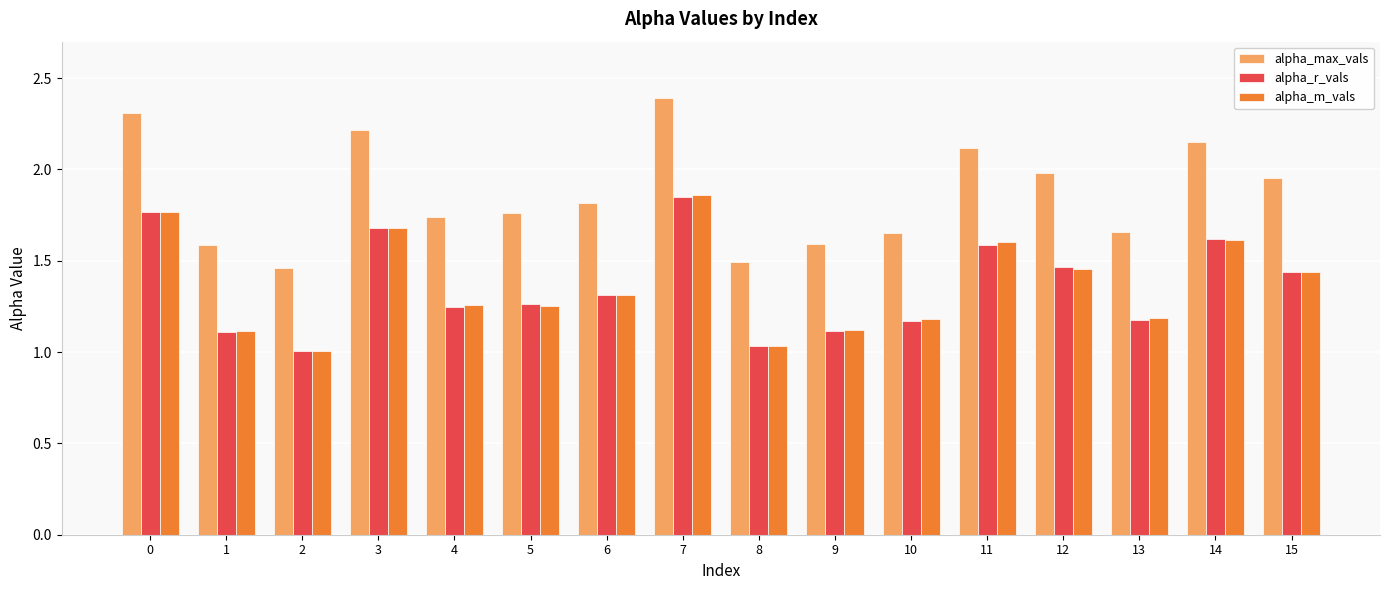

Which series has the largest range (max minus min)?

alpha_max_vals